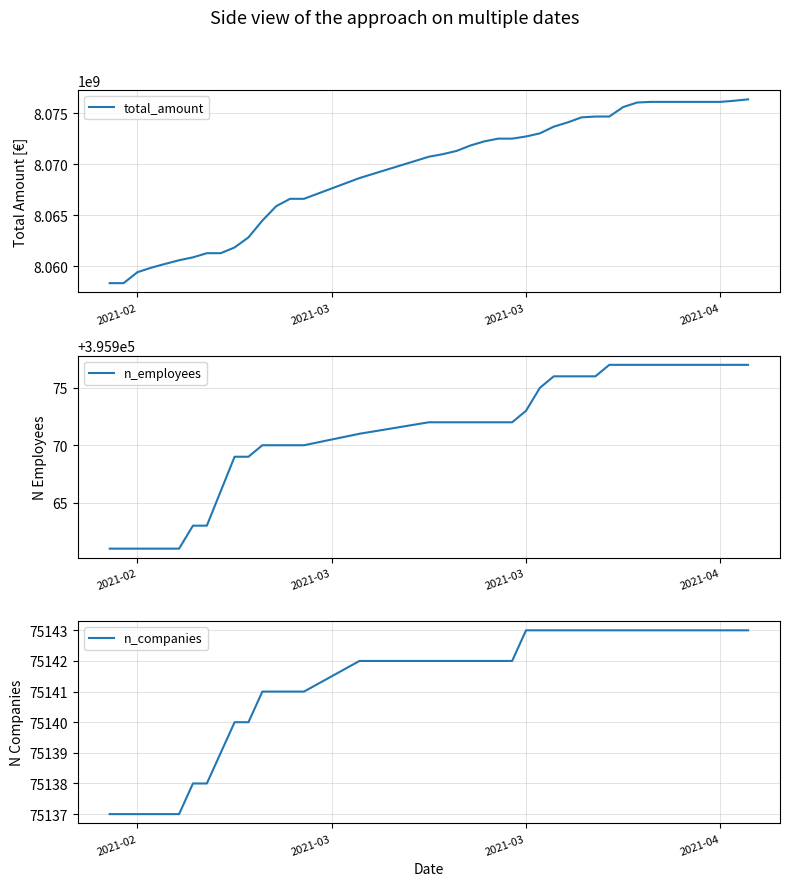

How many data points does each series have?

40